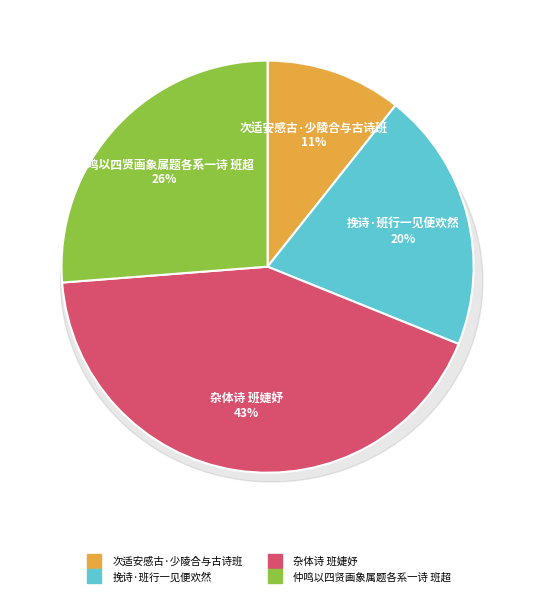

The 仲鸣以四贤画象属题各系一诗 班超 slice represents 19% of the pie. True or false?

False